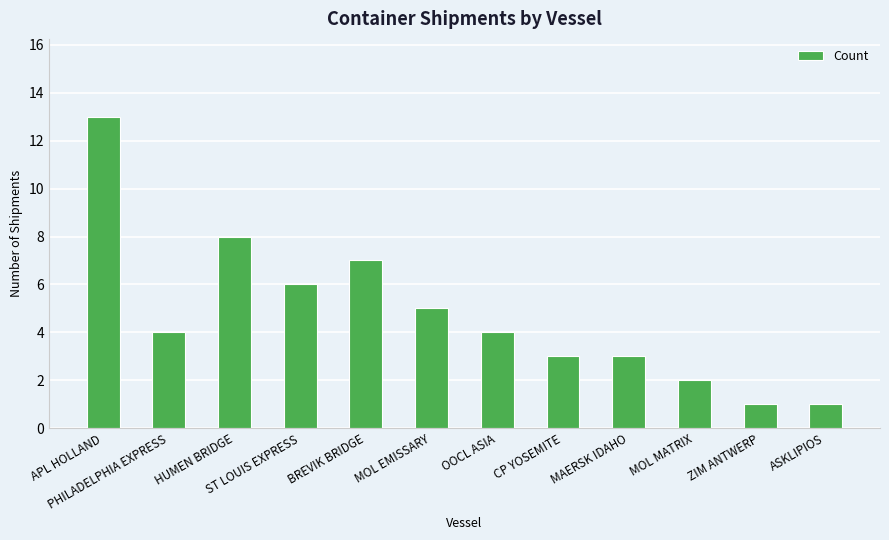

How many bars are there in total?

12